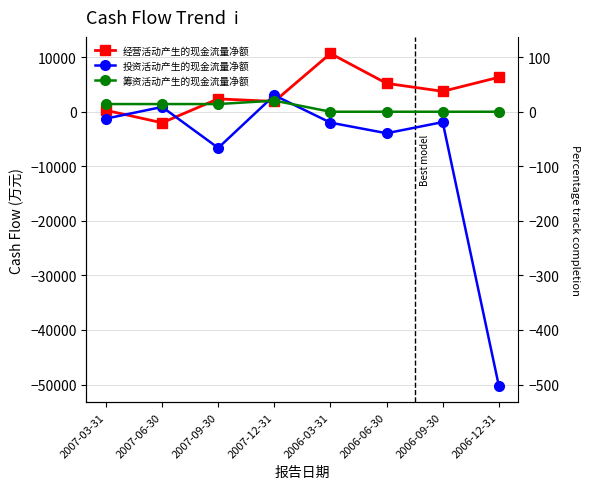

What is the value of the 经营活动产生的现金流量净额 point at the 3rd from the left?

2362